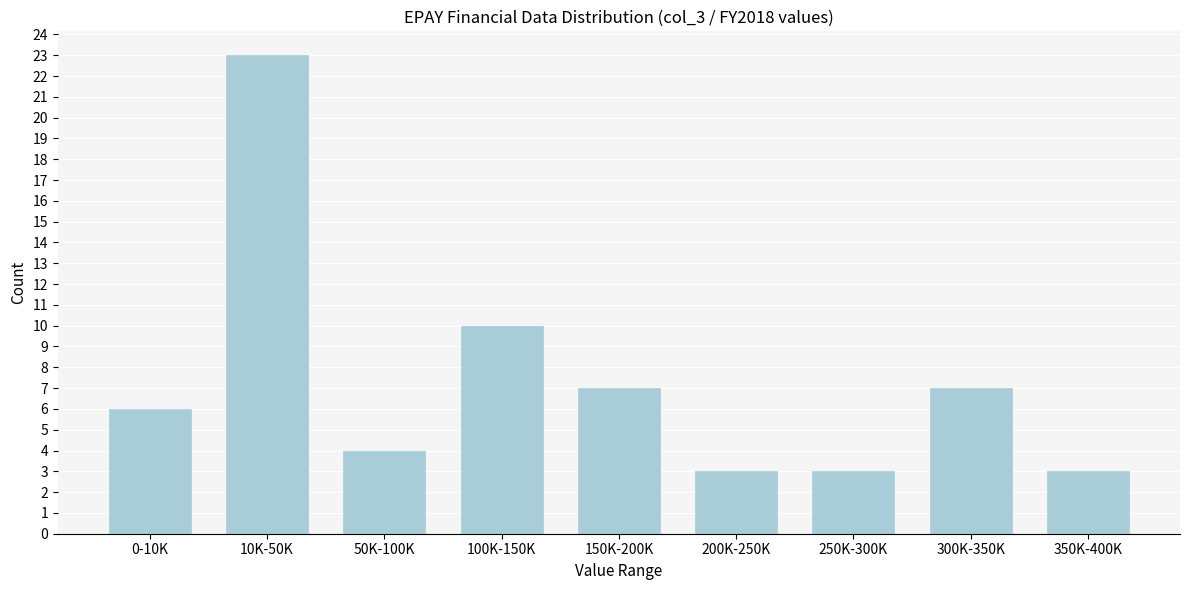

Reading right to left, list all the values displayed in this chart.

350K-400K=3	300K-350K=7	250K-300K=3	200K-250K=3	150K-200K=7	100K-150K=10	50K-100K=4	10K-50K=23	0-10K=6